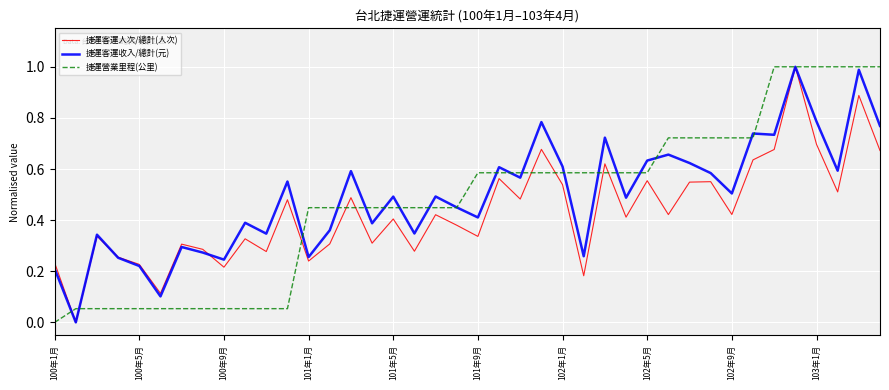

What is the highest value of the 捷運客運人次/總計(人次) series?

1.0